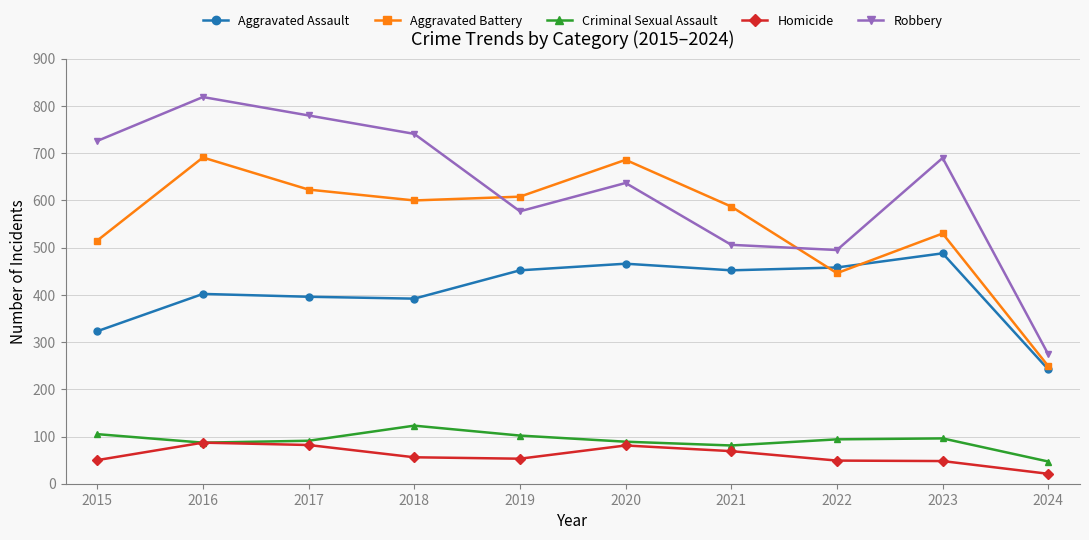

What is the average value of the Aggravated Battery series?

554